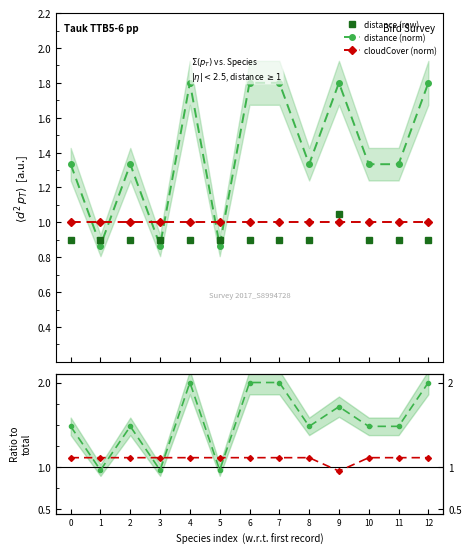

At which label does distance (norm) reach its peak?

4